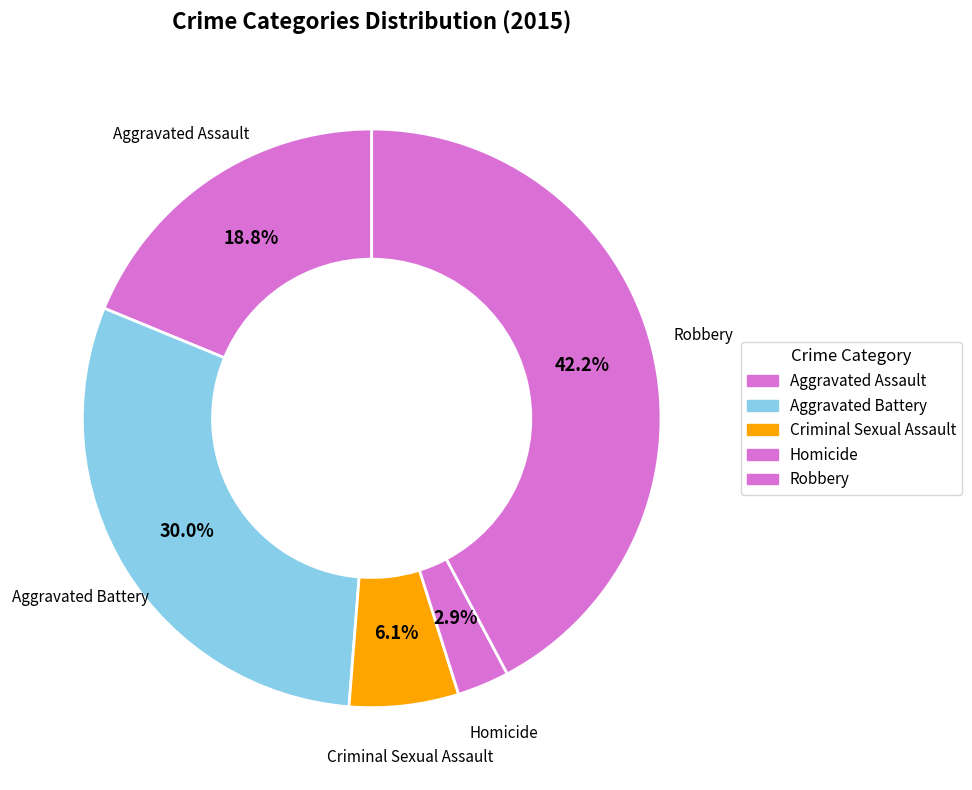

True or false: Aggravated Battery accounts for 20% of the total.

False